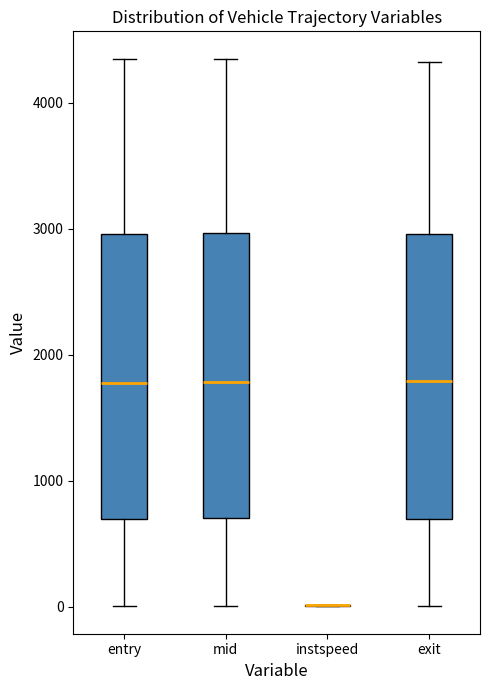

Reading left to right, transcribe this box plot: for each box, give where its median line is, the range the box spans, and where its two whiskers end, as read against the y-axis. The values are not printed on the chart, so give them approximately, as read against the axis.

entry: median 1800, box 700 to 3000, whiskers 0 to 4300
mid: median 1800, box 700 to 3000, whiskers 0 to 4400
instspeed: box collapsed to a line at 0, whiskers 0 to 0
exit: median 1800, box 700 to 3000, whiskers 0 to 4300